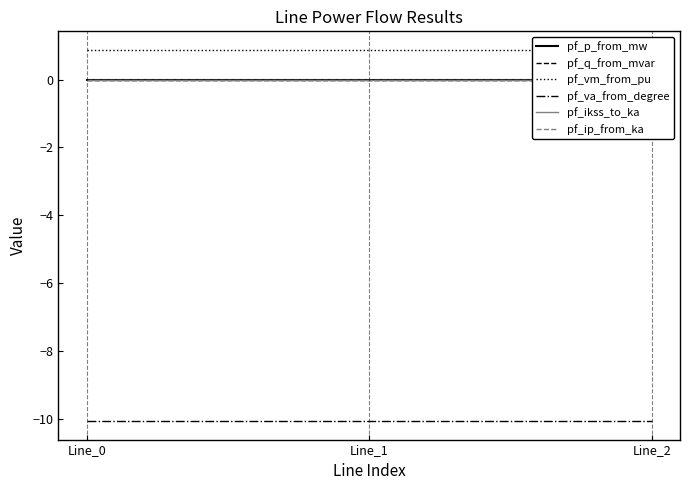

Reading right to left, transcribe all the data shown in this chart.

pf_p_from_mw: Line_2=0.0	Line_1=0.0	Line_0=-0.0
pf_q_from_mvar: Line_2=0.0	Line_1=0.0	Line_0=0.0
pf_vm_from_pu: Line_2=0.9	Line_1=0.9	Line_0=0.9
pf_va_from_degree: Line_2=-10.1	Line_1=-10.1	Line_0=-10.1
pf_ikss_to_ka: Line_2=0.0	Line_1=0.0	Line_0=0.0
pf_ip_from_ka: Line_2=0.0	Line_1=0.0	Line_0=0.0